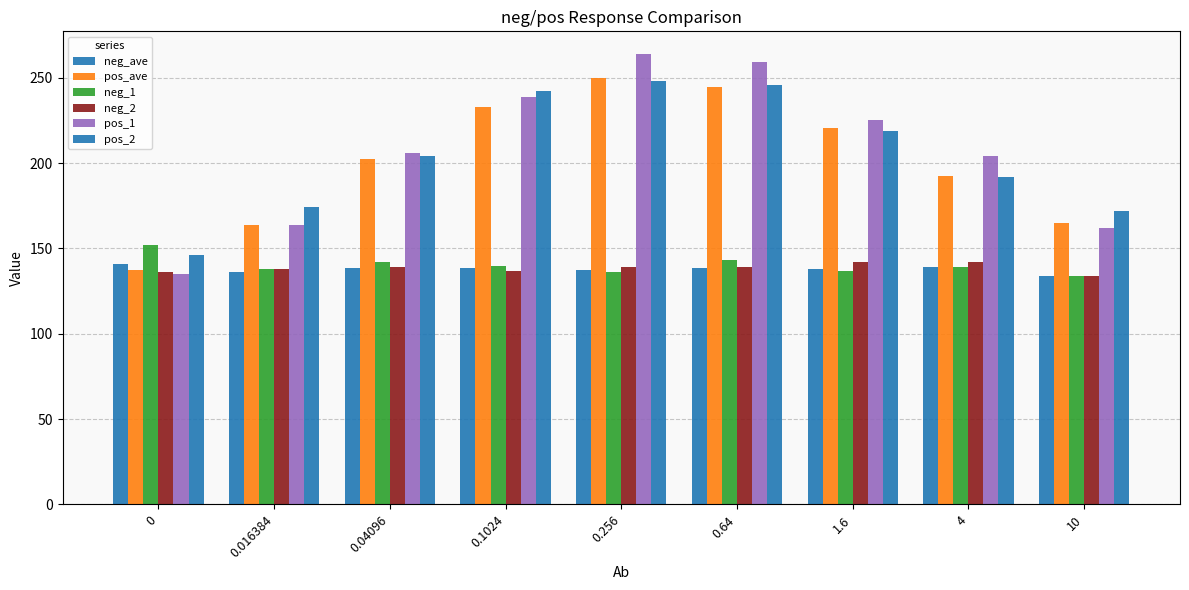

What is the lowest value of the neg_2 series?

134.0